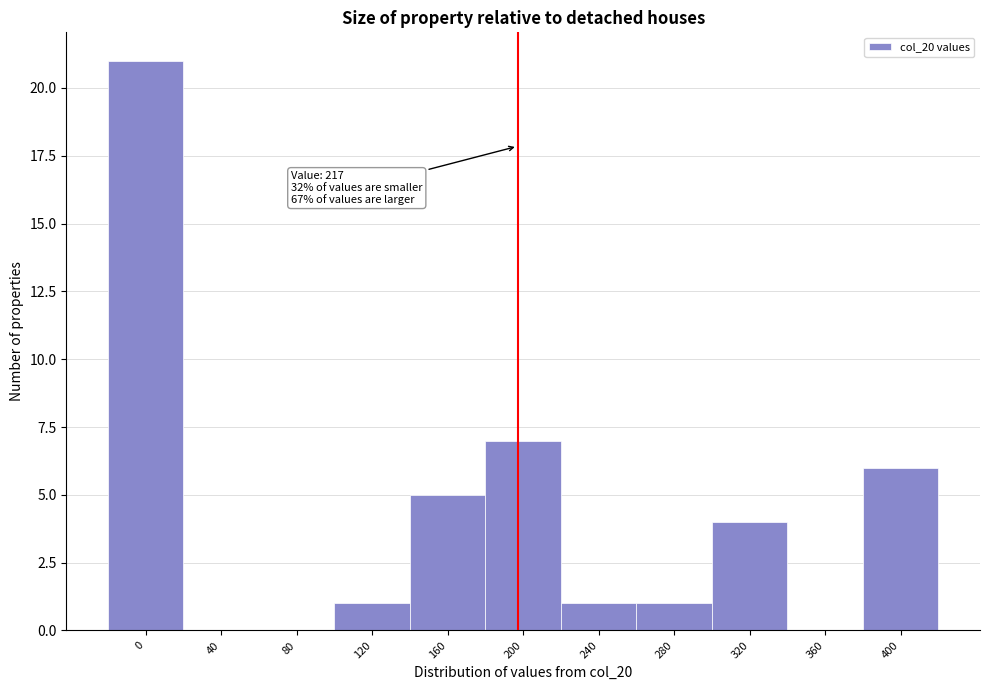

Reading left to right, what are all the values shown in this chart?

0=21	40=0	80=0	120=1	160=5	200=7	240=1	280=1	320=4	360=0	400=6